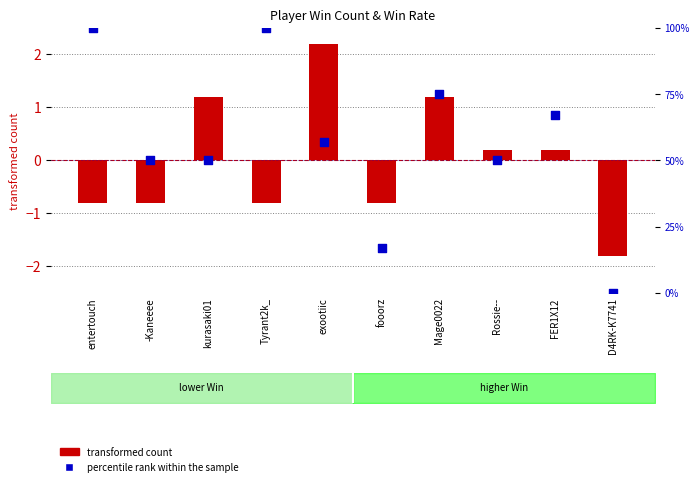

Is the value of percentile rank within the sample at entertouch greater than the value of transformed count (Win) at entertouch?

Yes